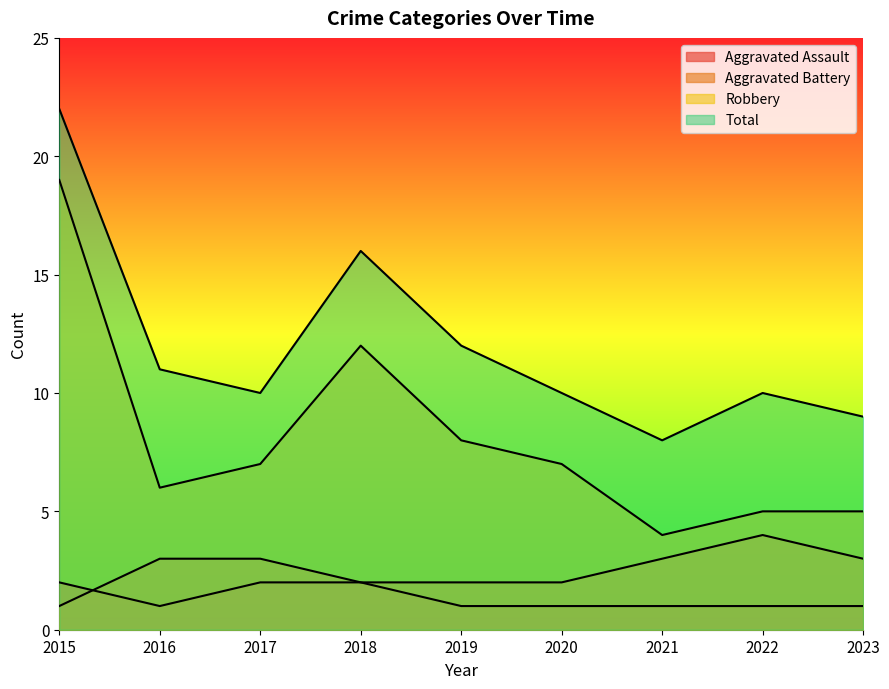

At which label does Aggravated Assault reach its peak?

2015